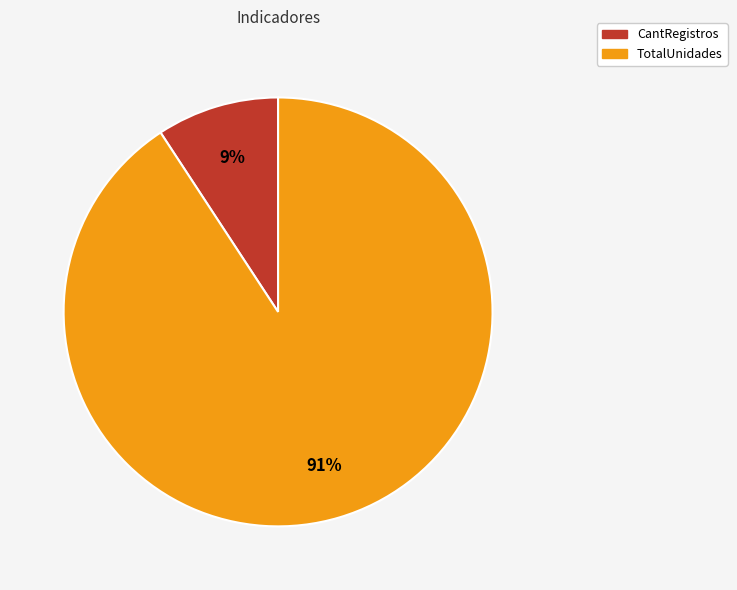

To the nearest percent, what is the average slice percentage?

50%